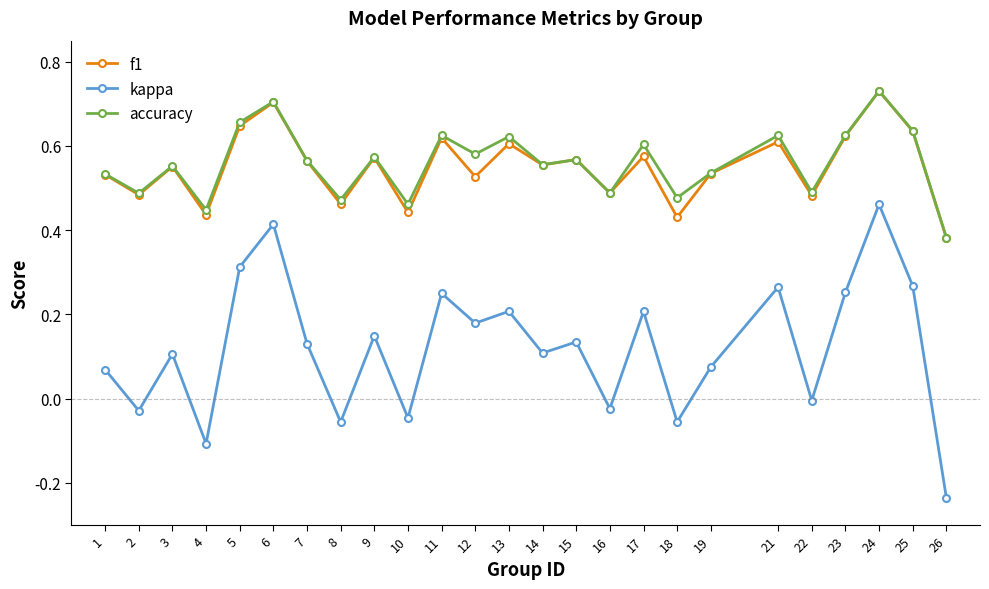

Is this an area chart (filled region under the line)?

No